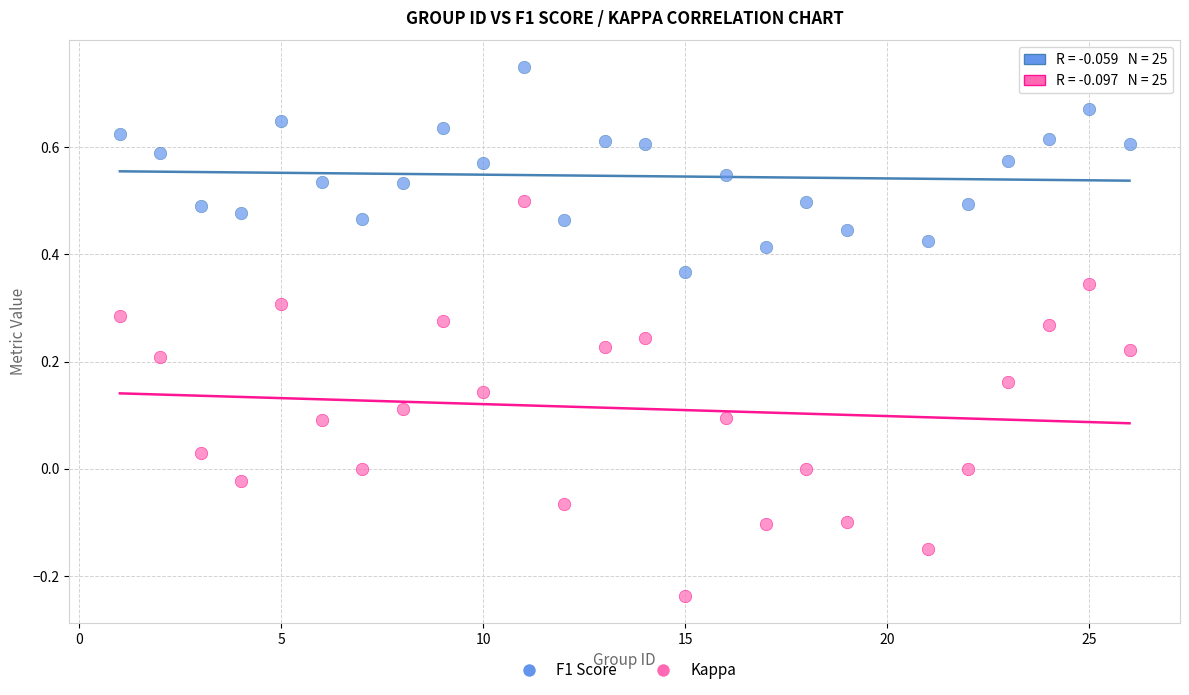

Which series reaches the minimum Y coordinate?

Kappa